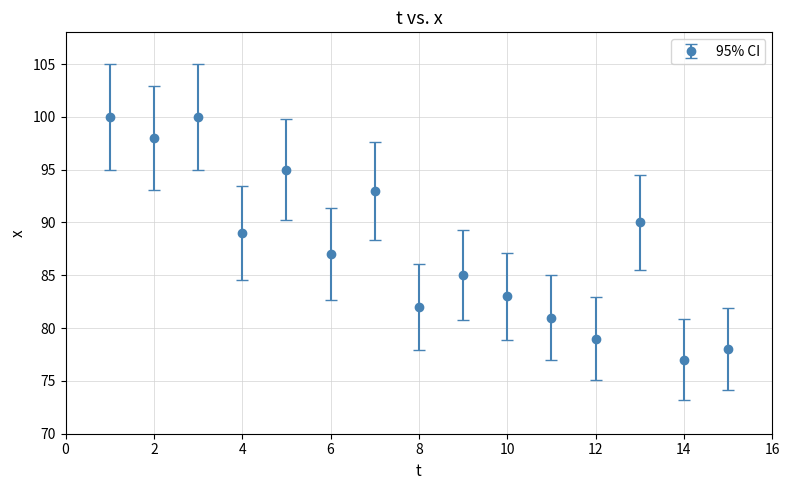

How many interior local valleys (lower than both neighbors) does the data have?

6